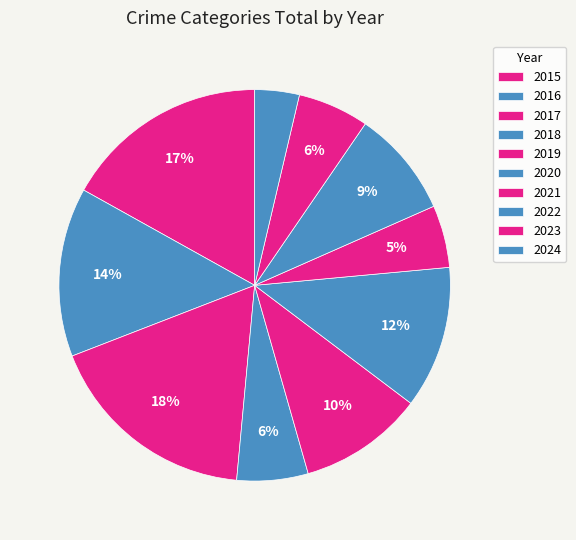

Count the number of slices in the pie.

10